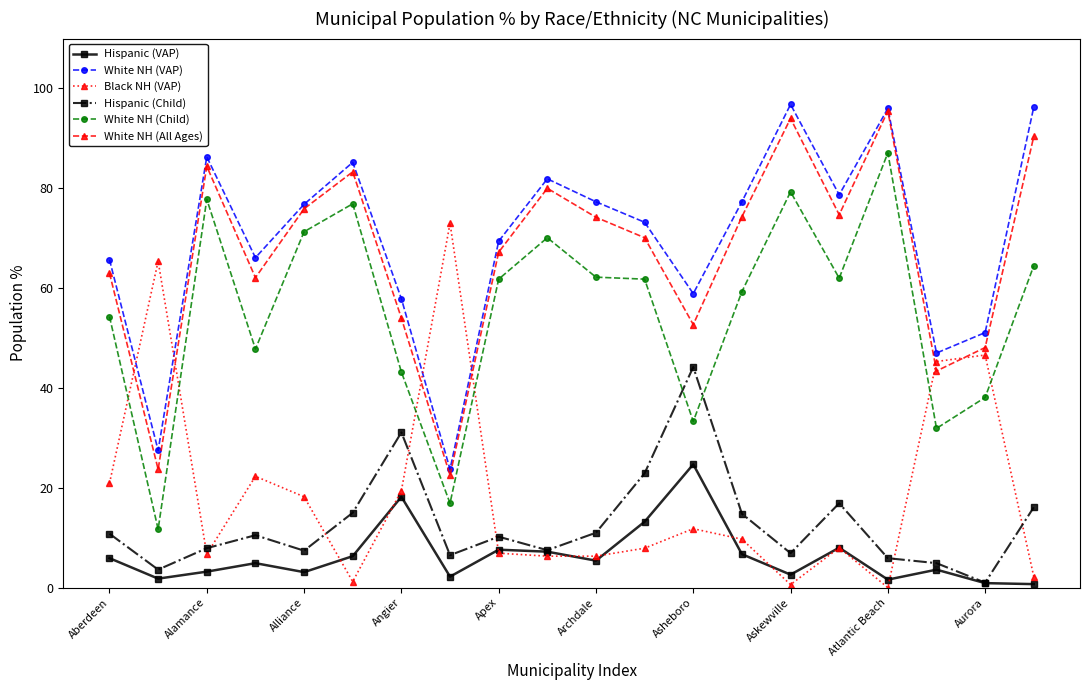

At how many categories does at least one series exceed 25?

20